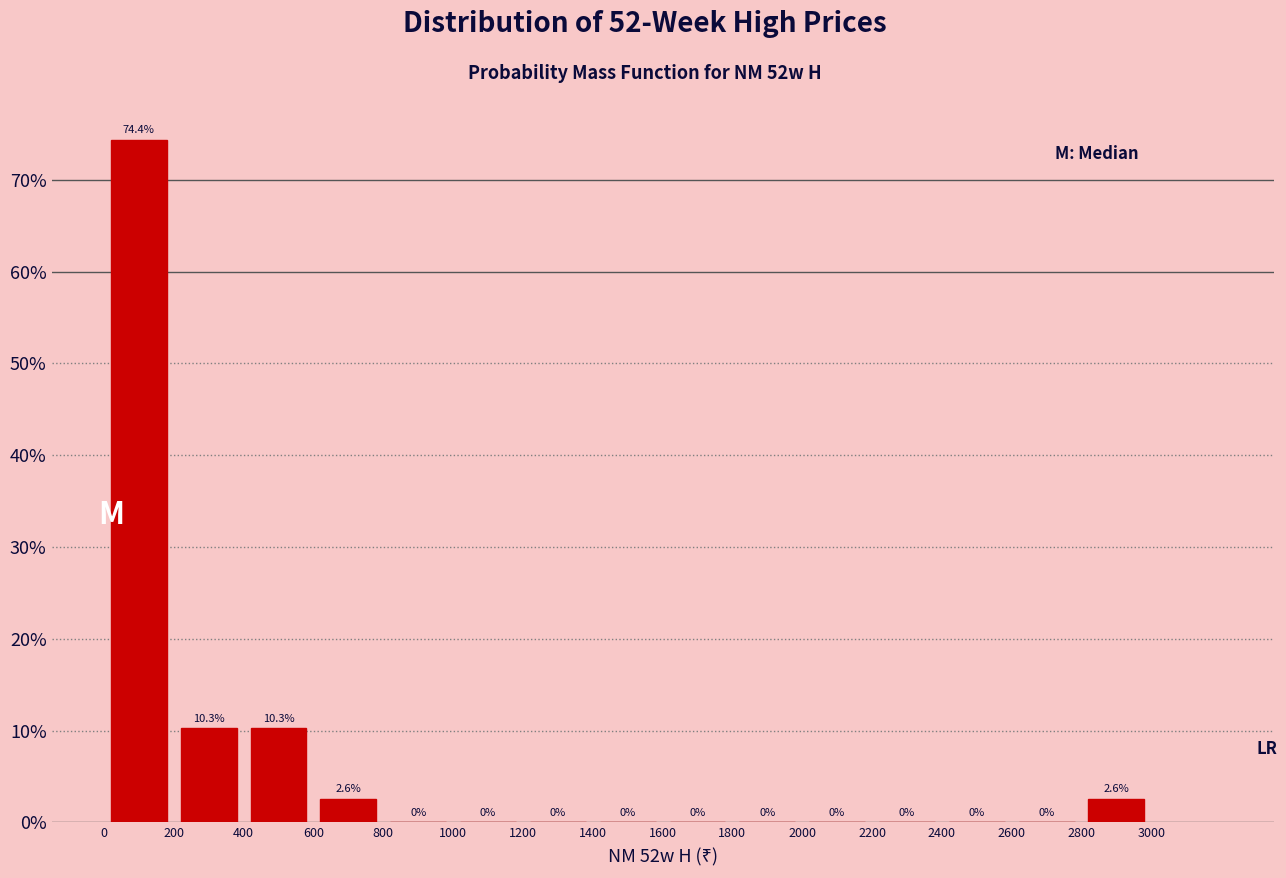

Reading left to right, list every bar in this chart as the range it spans on the x-axis followed by its height.

0 to 200: 74.4
200 to 400: 10.3
400 to 600: 10.3
600 to 800: 2.6
800 to 1000: 0.0
1000 to 1200: 0.0
1200 to 1400: 0.0
1400 to 1600: 0.0
1600 to 1800: 0.0
1800 to 2000: 0.0
2000 to 2200: 0.0
2200 to 2400: 0.0
2400 to 2600: 0.0
2600 to 2800: 0.0
2800 to 3000: 2.6